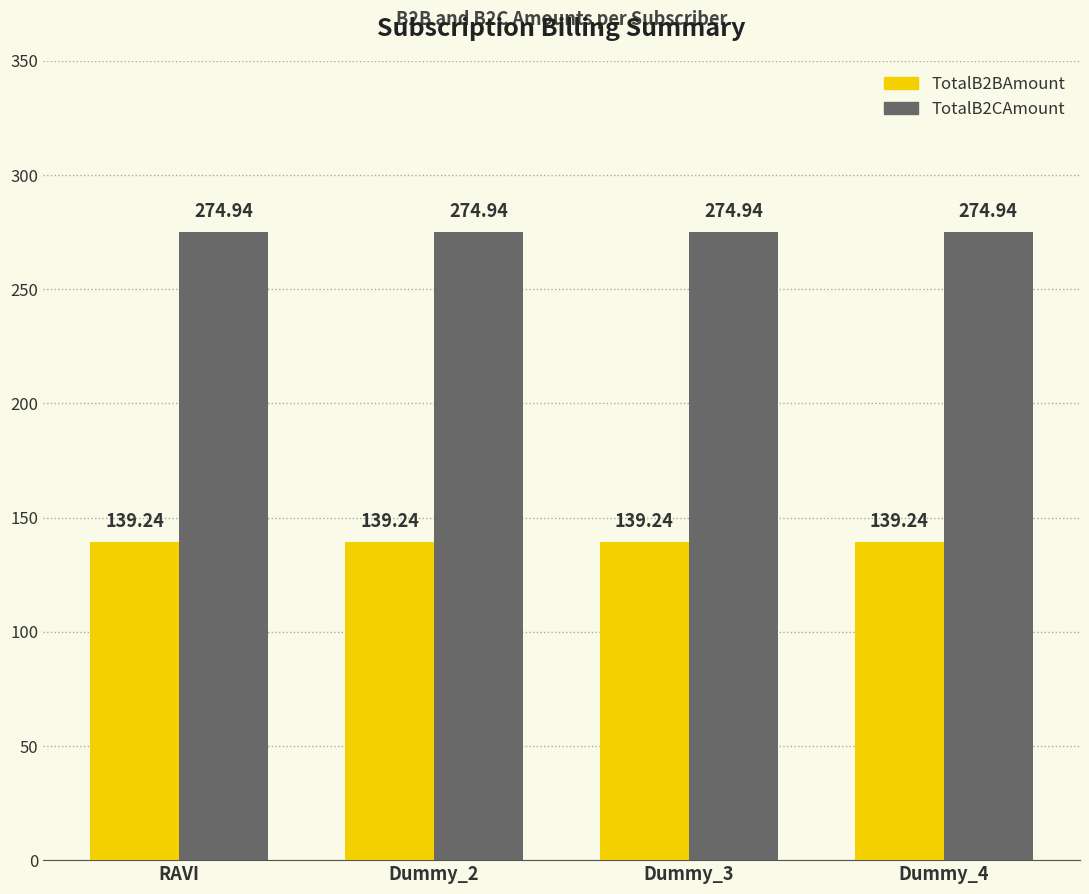

Rank the series at Dummy_3 from lowest to highest value.

TotalB2BAmount, TotalB2CAmount